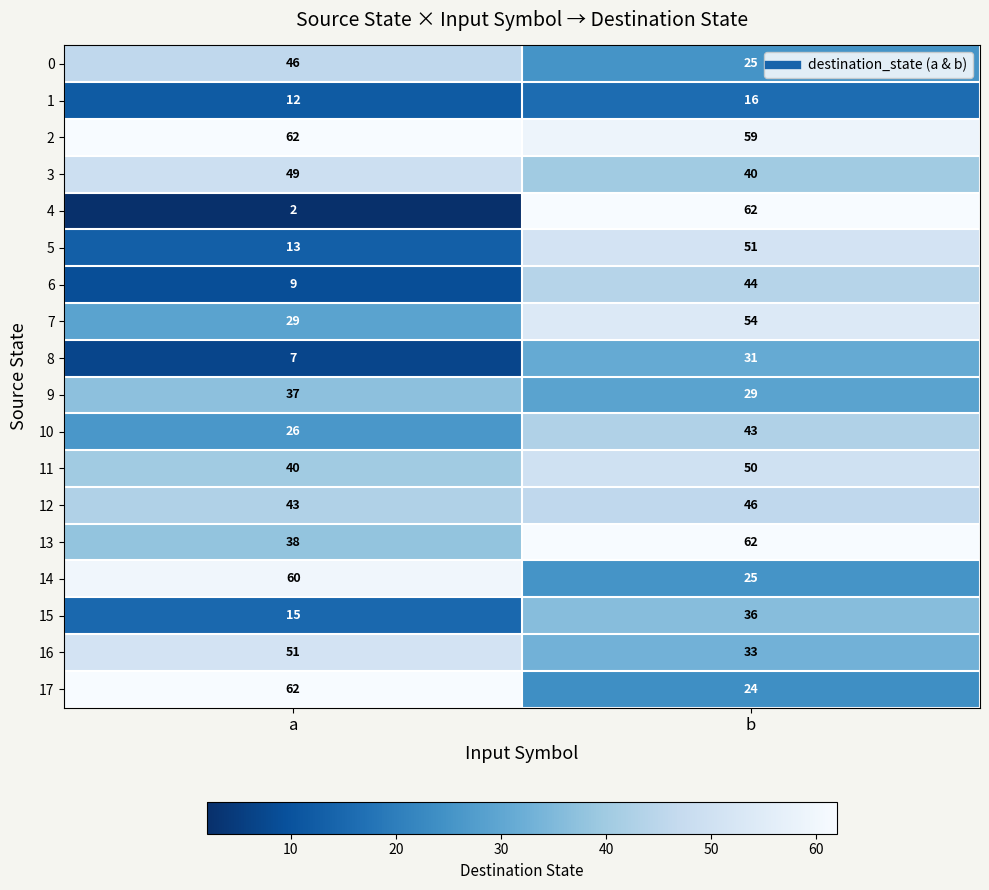

The 8 series shows 13 at a. True or false?

False